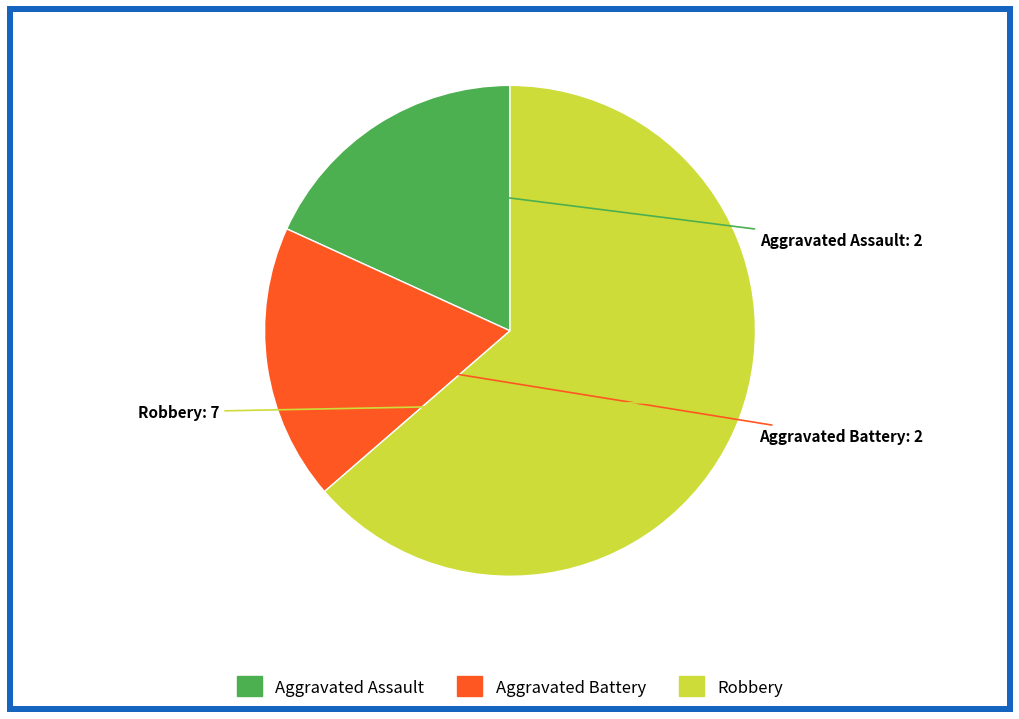

Combined, do Aggravated Battery and Aggravated Assault account for over 50%?

No